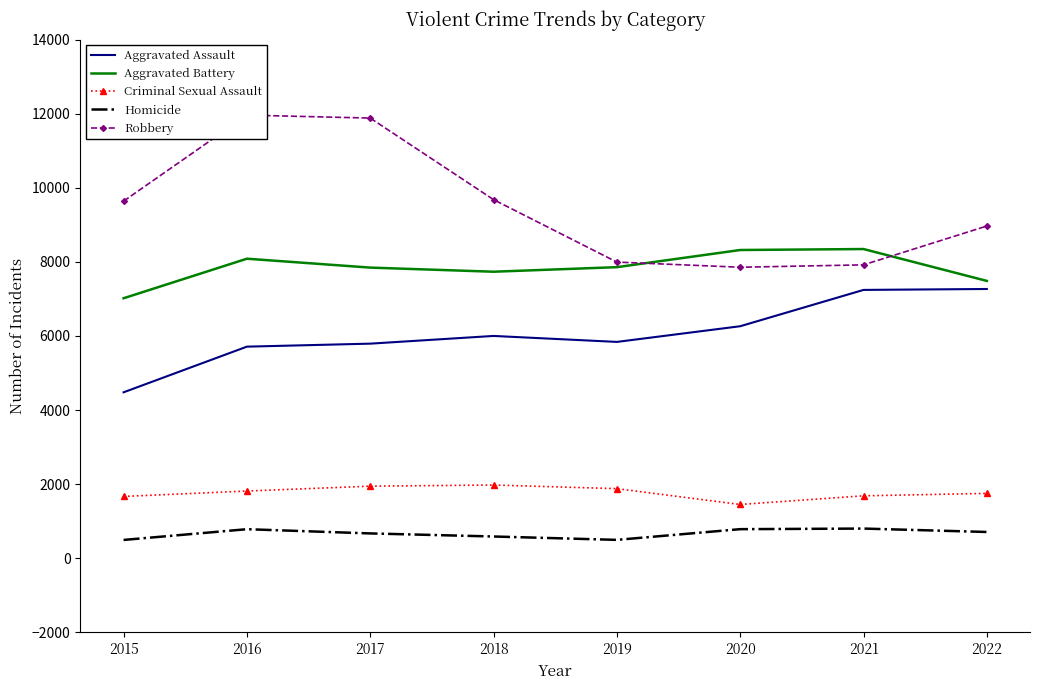

True or false: Robbery and Aggravated Assault cross at least once.

False